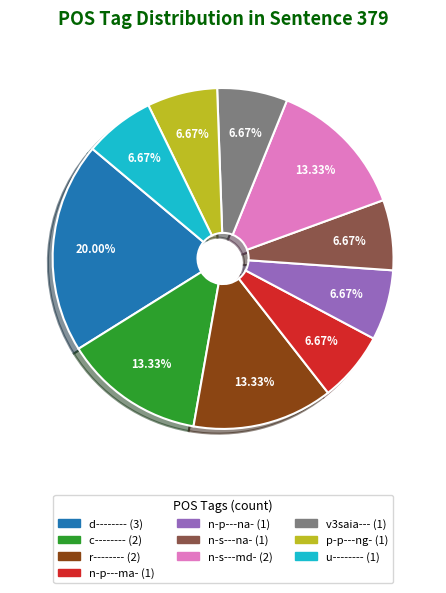

Count the number of slices in the pie.

10